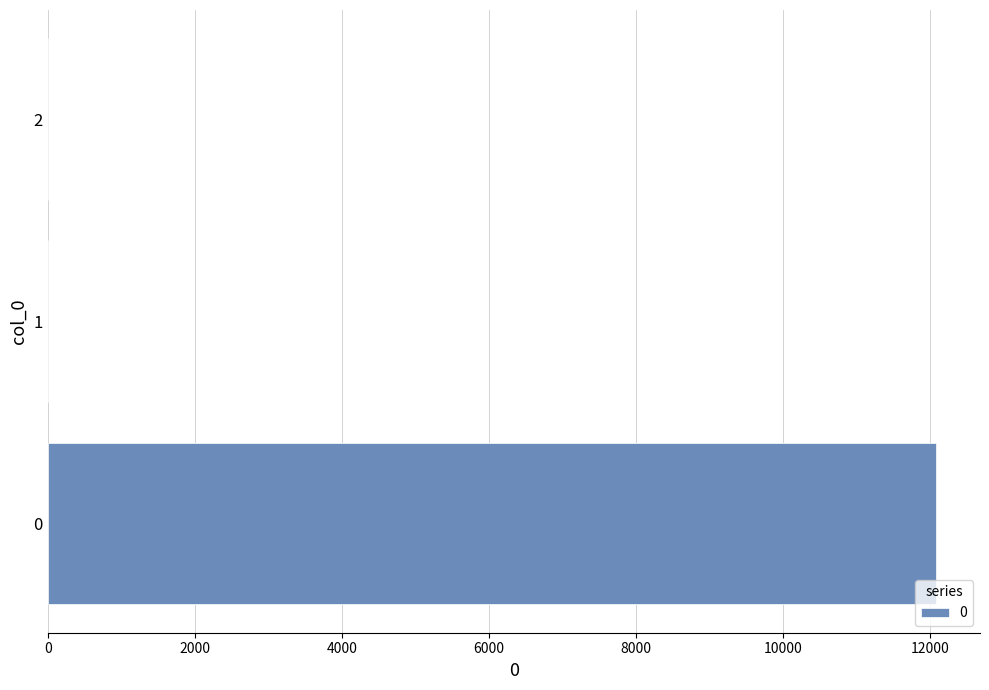

True or false: the data shows 17309.2 at 0.

False